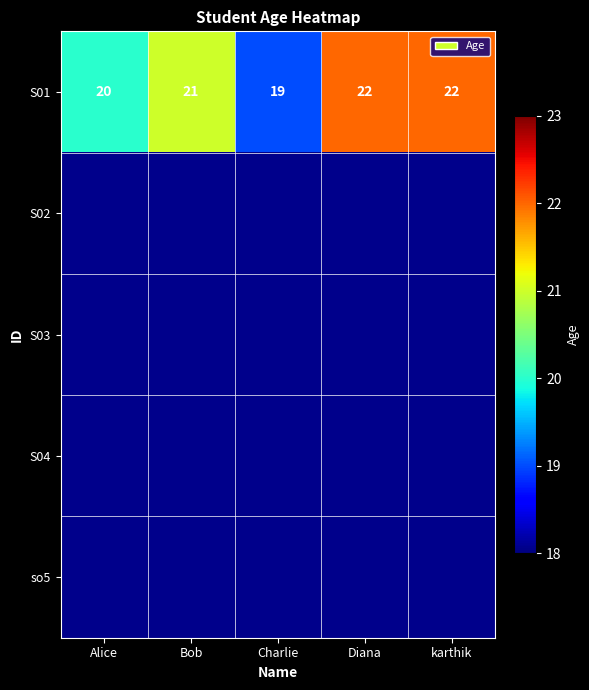

Which has a higher value, Diana or Alice?

Diana